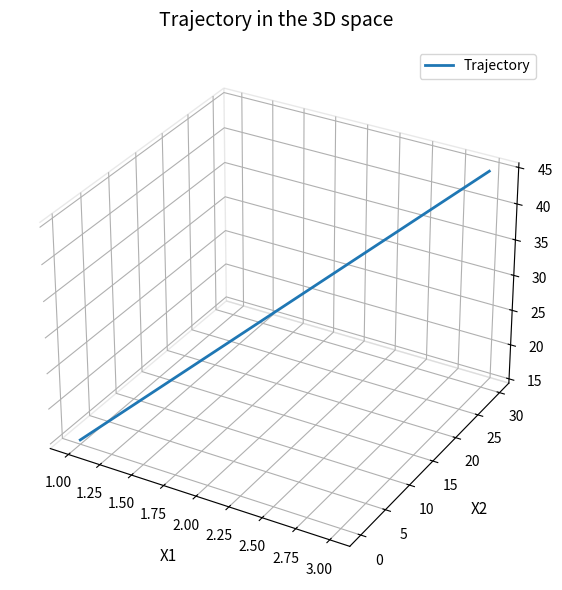

Where does the data first go above 0?

1.25